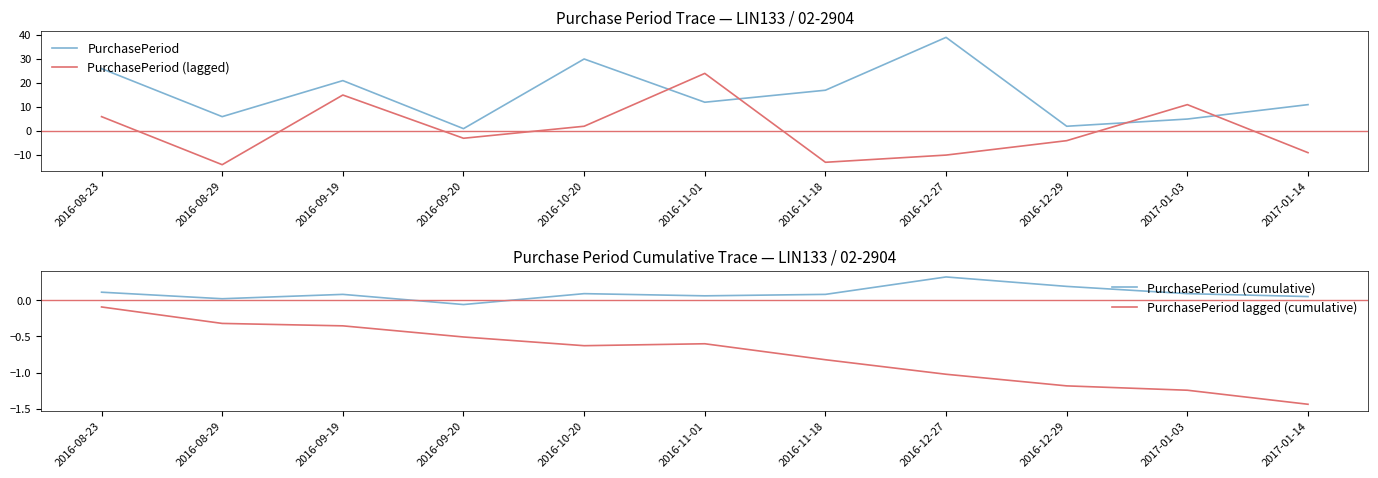

Where is PurchasePeriod (cumulative) nearest to the value 0?

2016-08-29